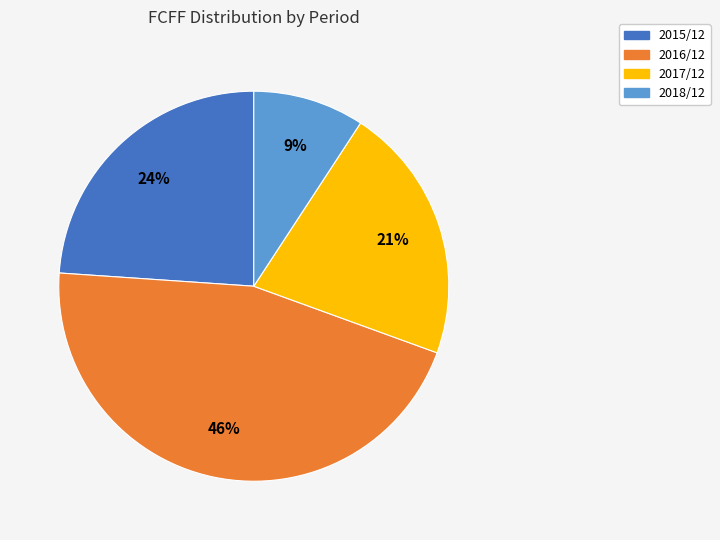

To the nearest percent, what is the average slice percentage?

25%